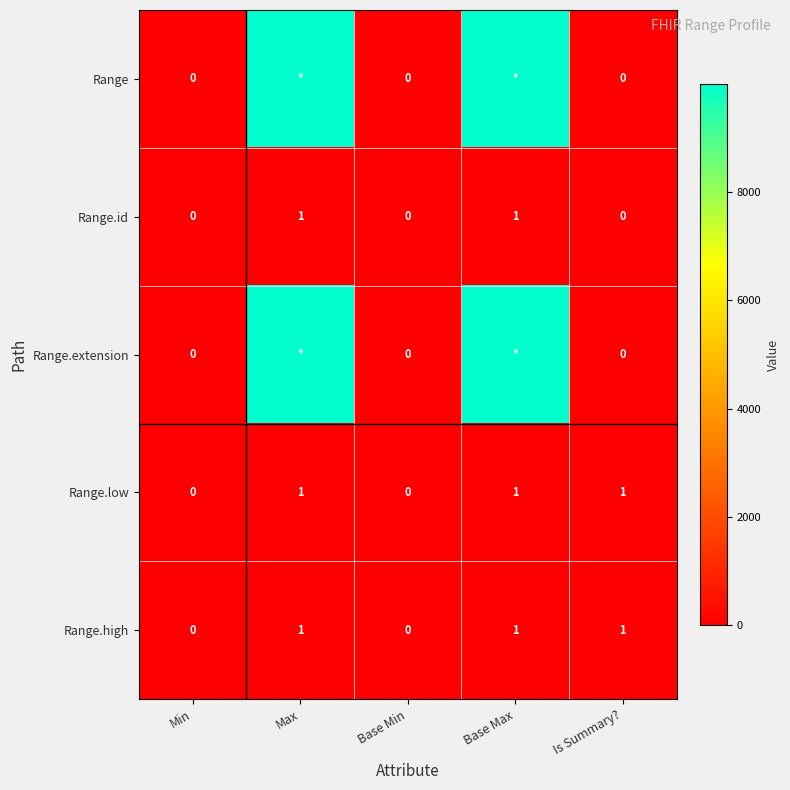

Is the value of Range.high at Max greater than the value of Range at Base Min?

Yes